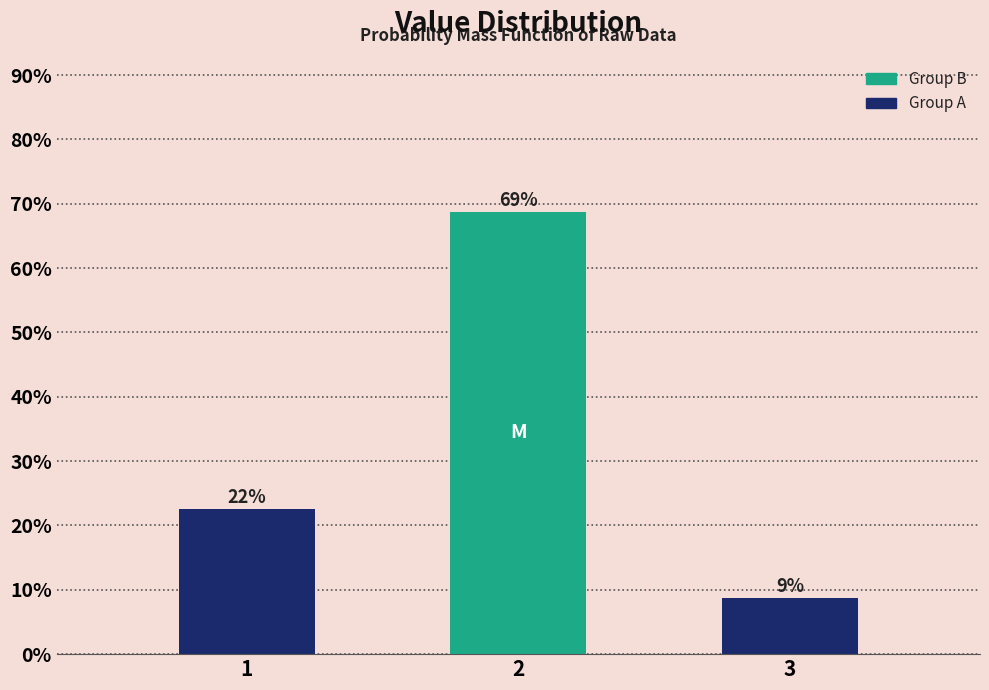

How many bars are there in total?

3